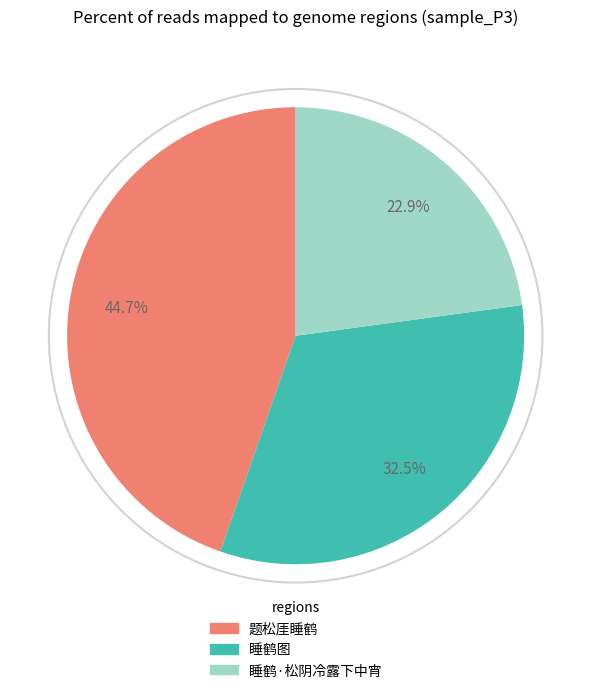

How many slices are in this pie chart?

3